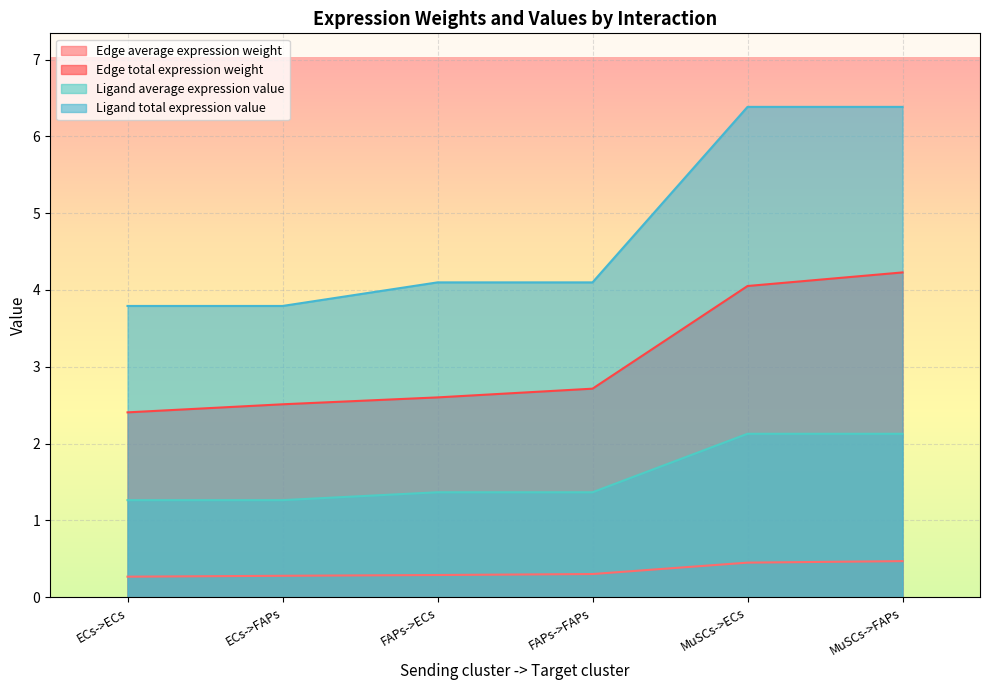

How many lines are shown in the chart?

4